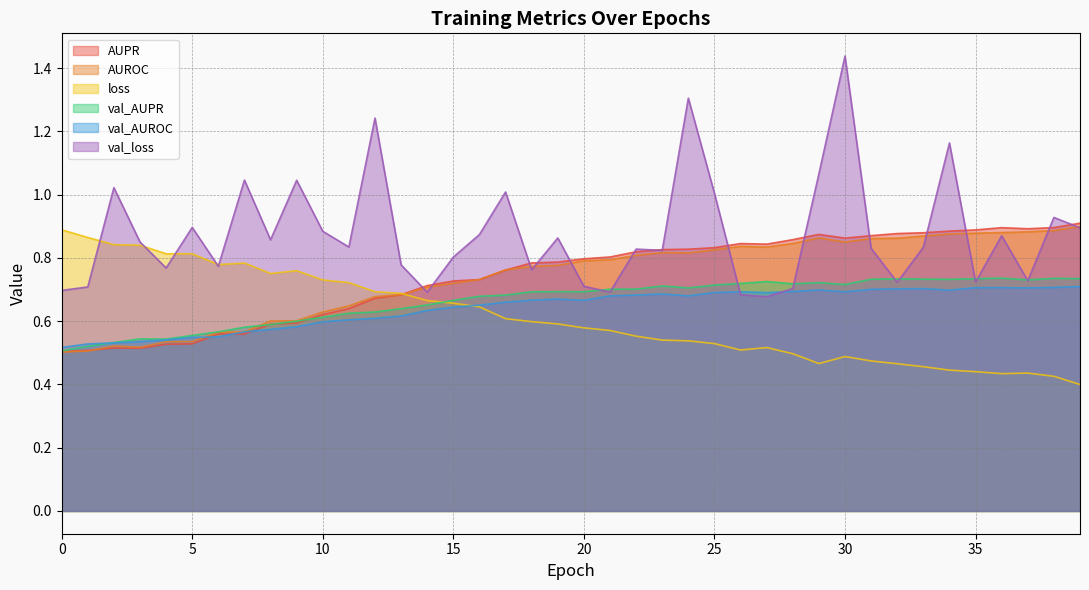

True or false: val_AUROC and loss intersect in this chart.

True